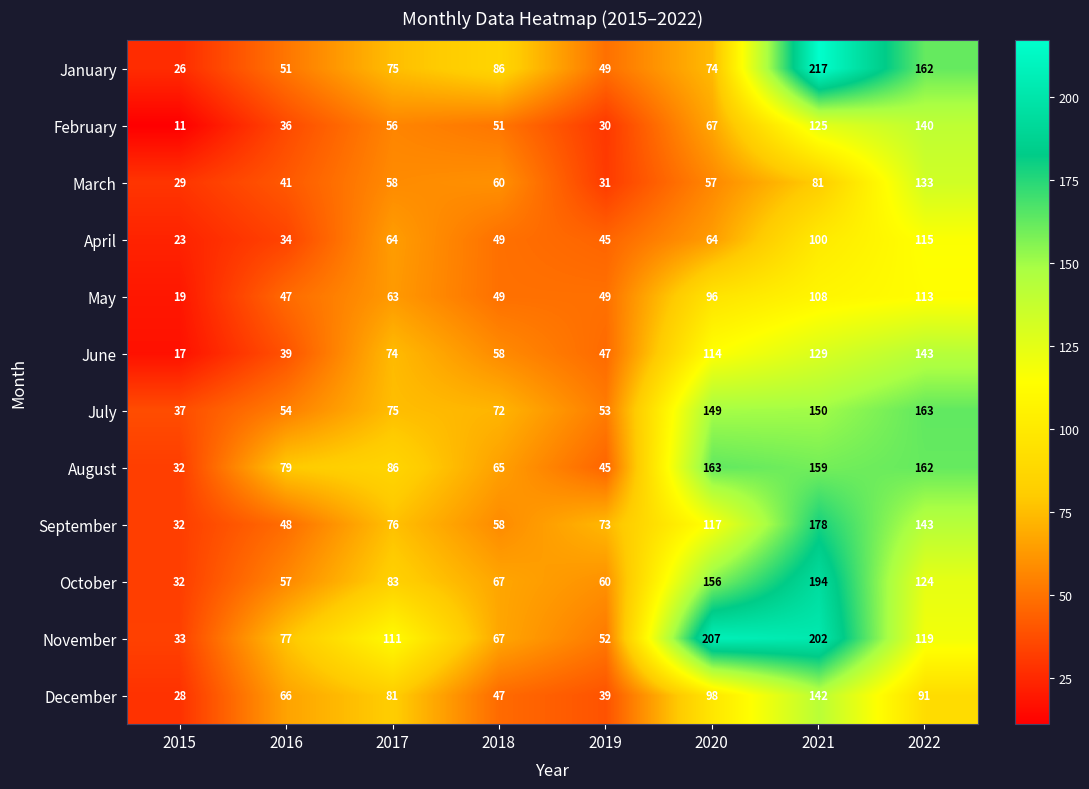

What is the difference between the highest and lowest values at 2022?

72